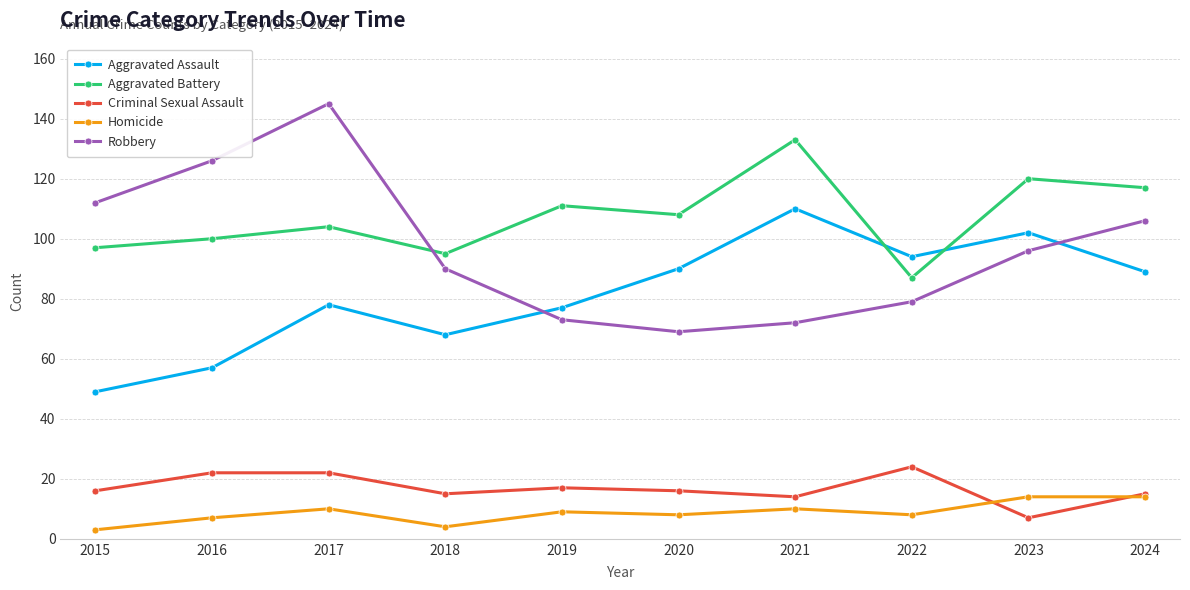

Where is the first local minimum for Criminal Sexual Assault?

2018